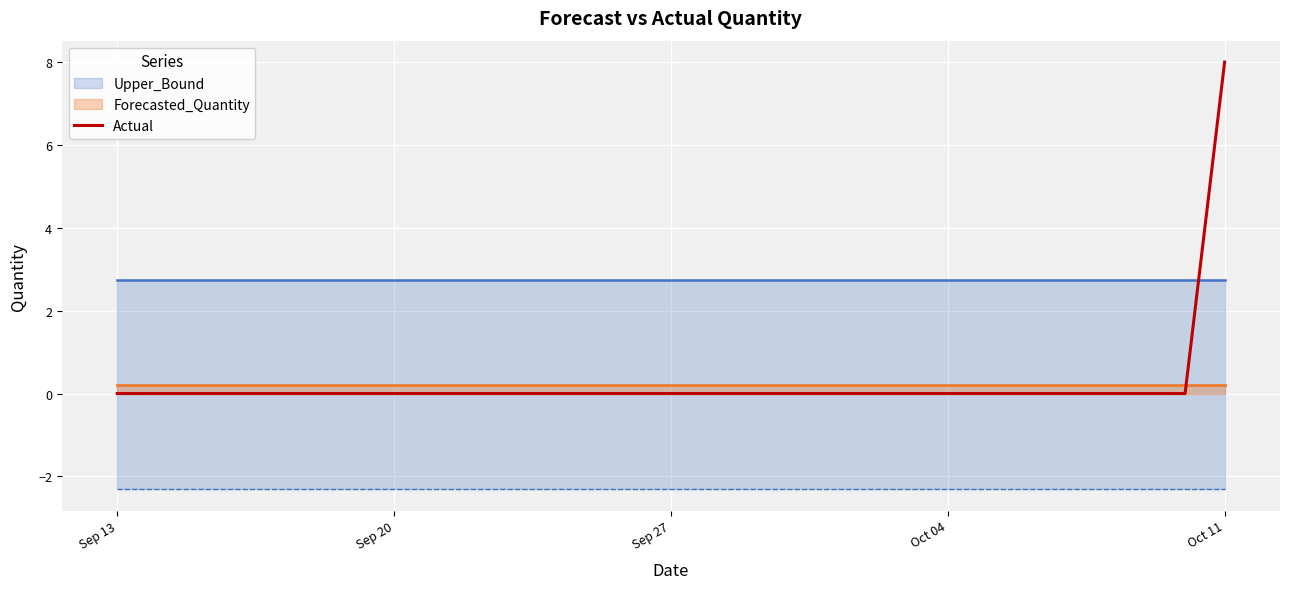

Count the values in the range 0 to 1.

28